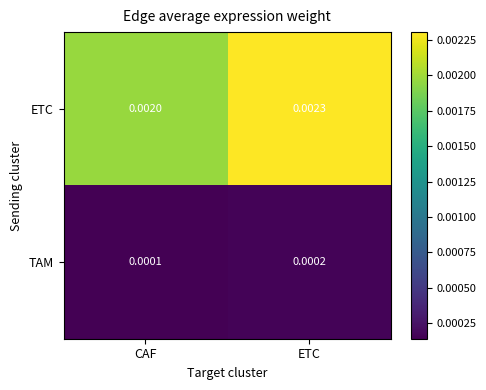

At which label does TAM reach its minimum?

CAF